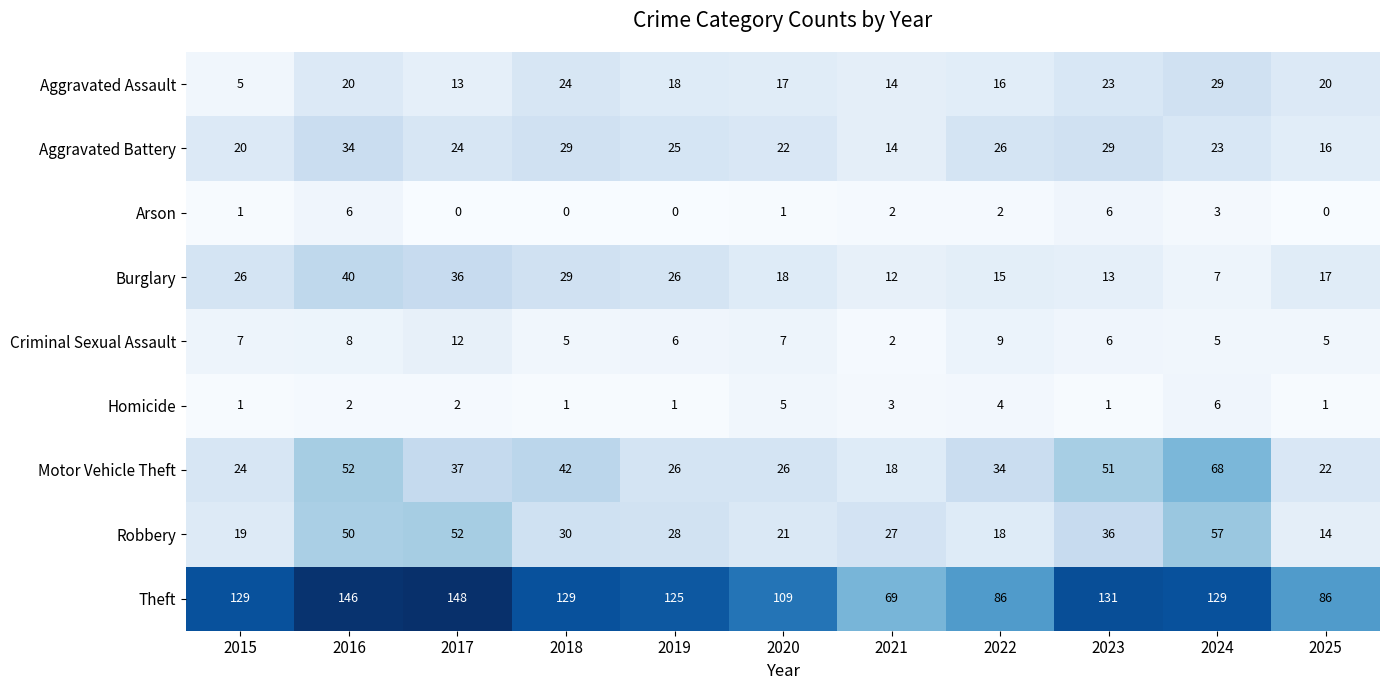

What is the minimum value for Burglary?

7